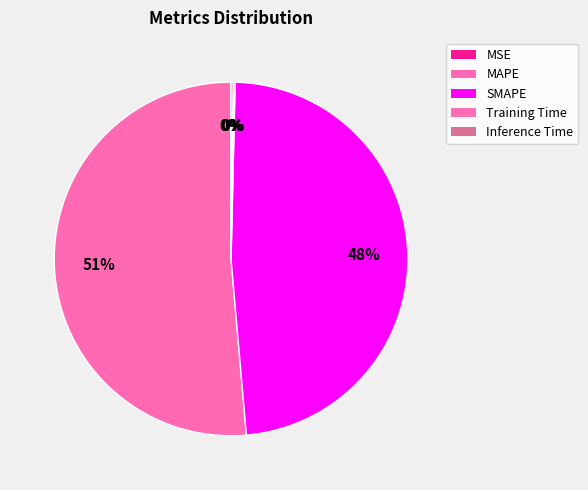

To the nearest percent, what is the difference between the largest and smallest slice percentages?

51%